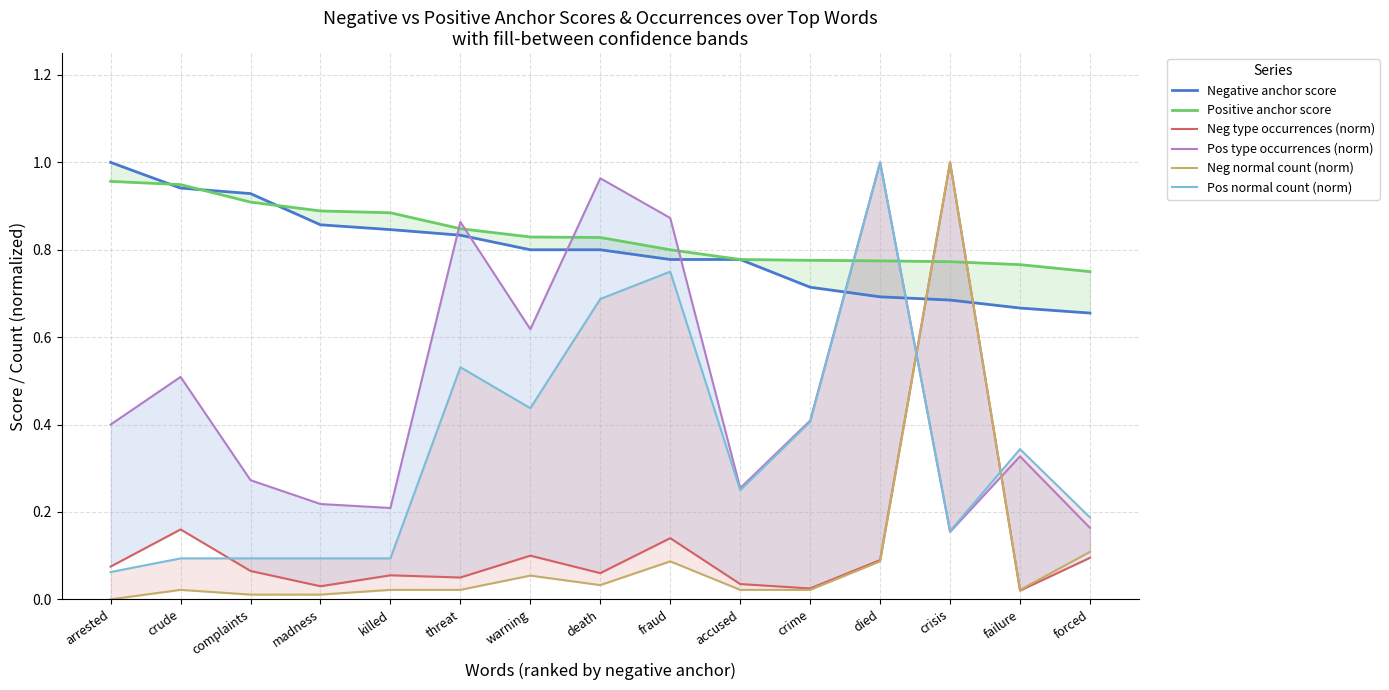

Which series has the largest total across all categories?

Positive anchor score